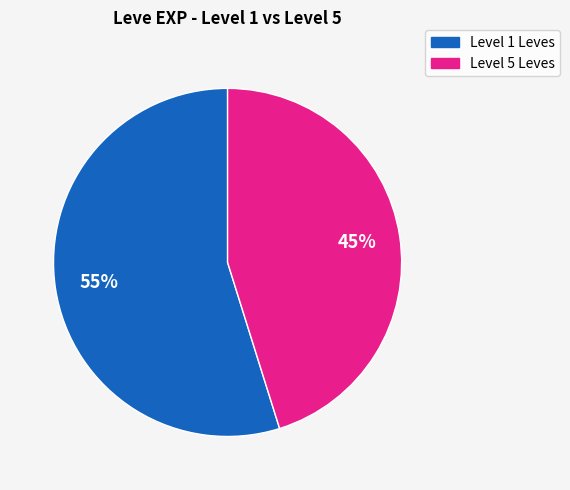

To the nearest percent, what is the difference between the largest and smallest slice percentages?

10%